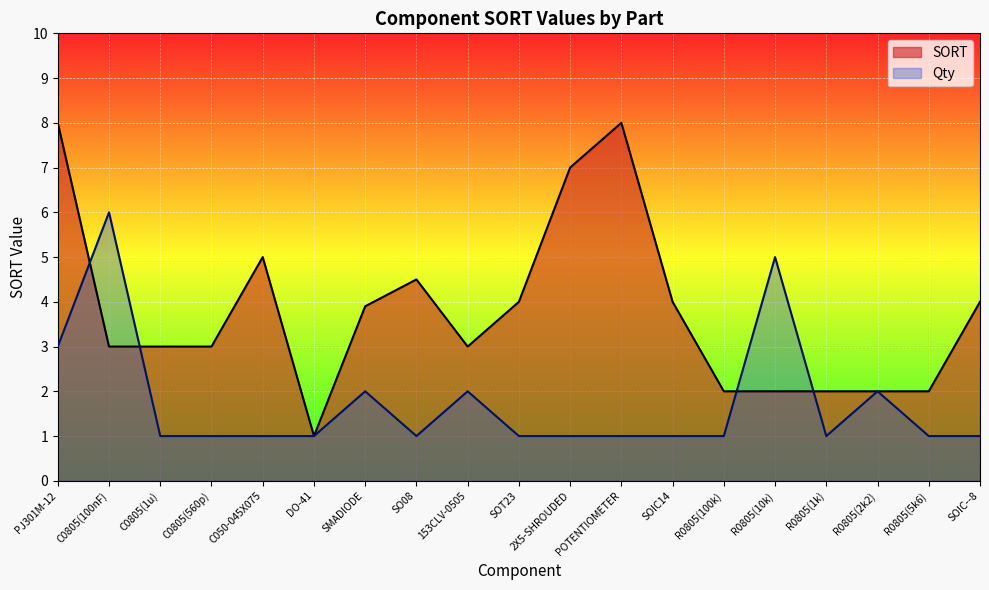

How many lines are shown in the chart?

2